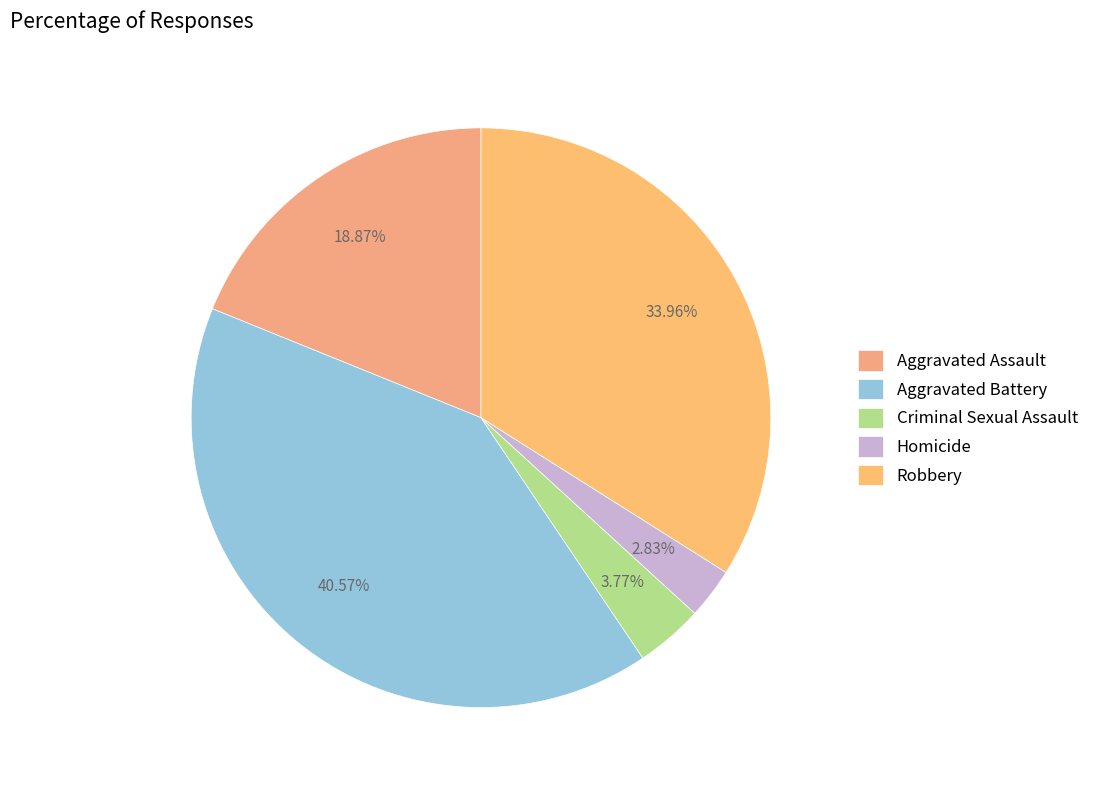

What is the largest slice in the pie chart?

Aggravated Battery